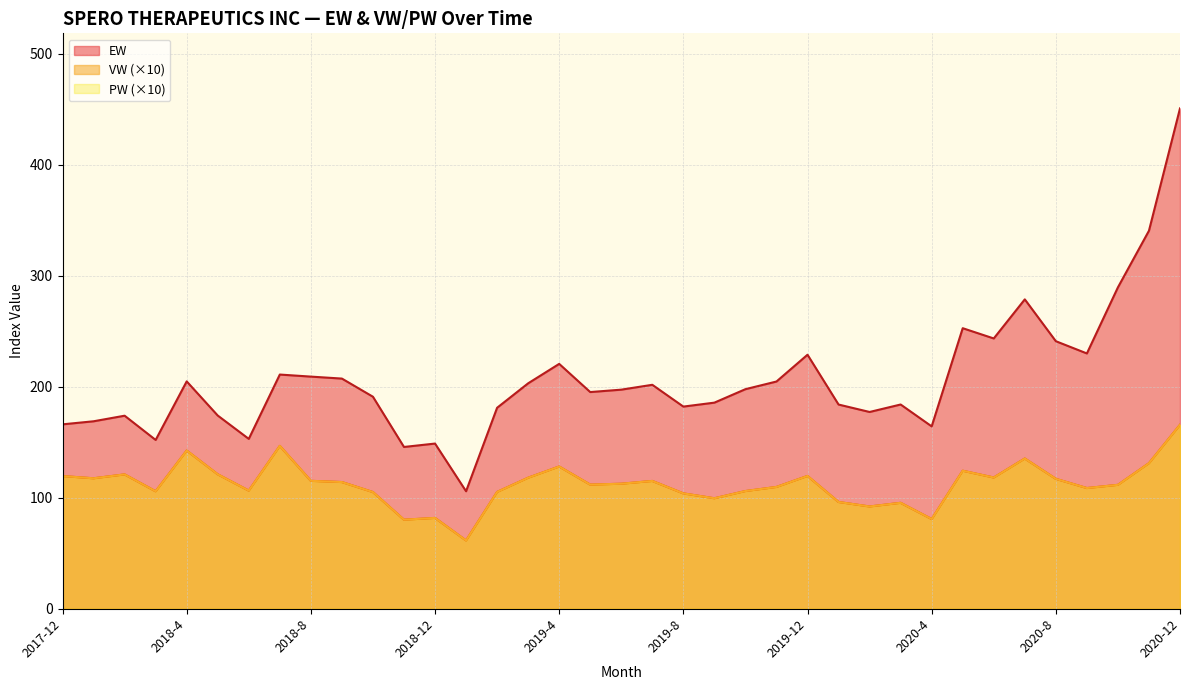

True or false: VW and PW cross at least once.

False